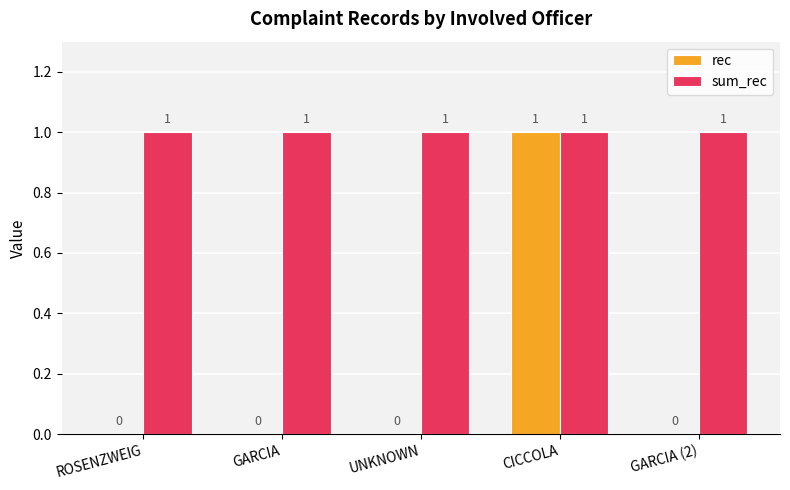

Which series changed the most between CICCOLA and GARCIA (2)?

rec